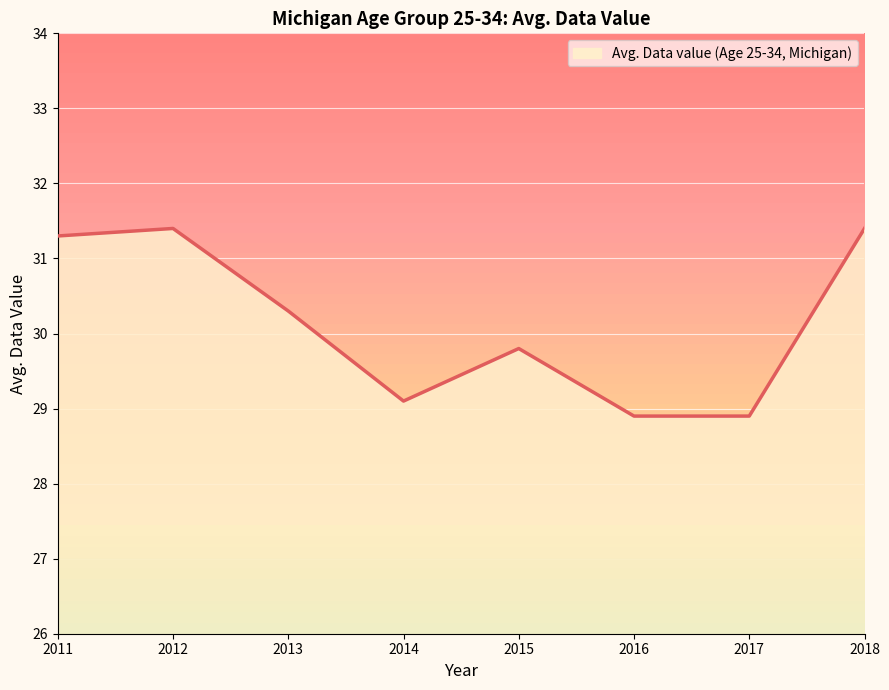

How many data points are above 30?

4